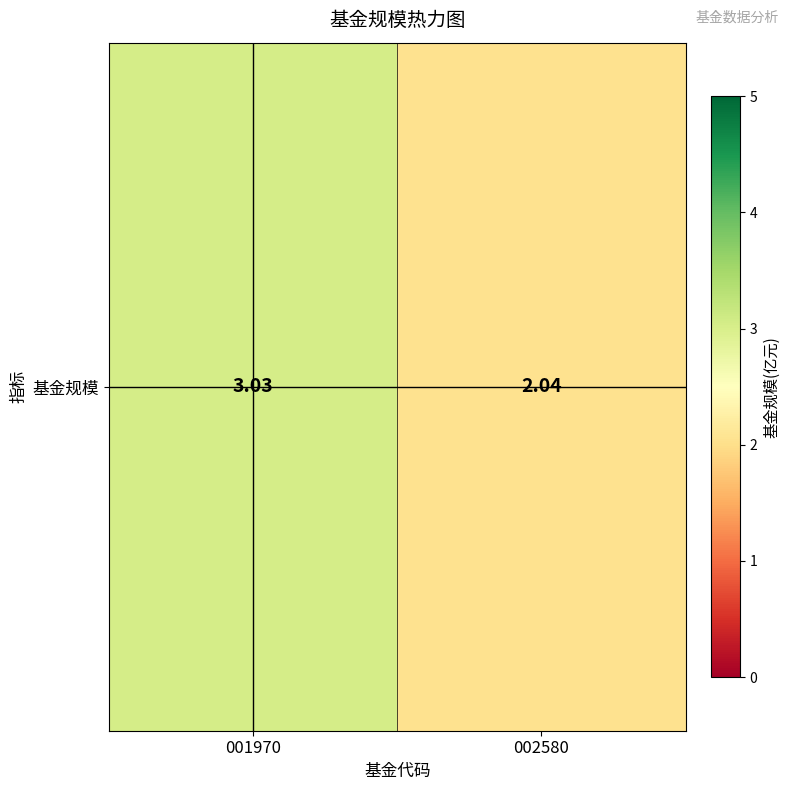

What value does the data have at 002580?

2.0